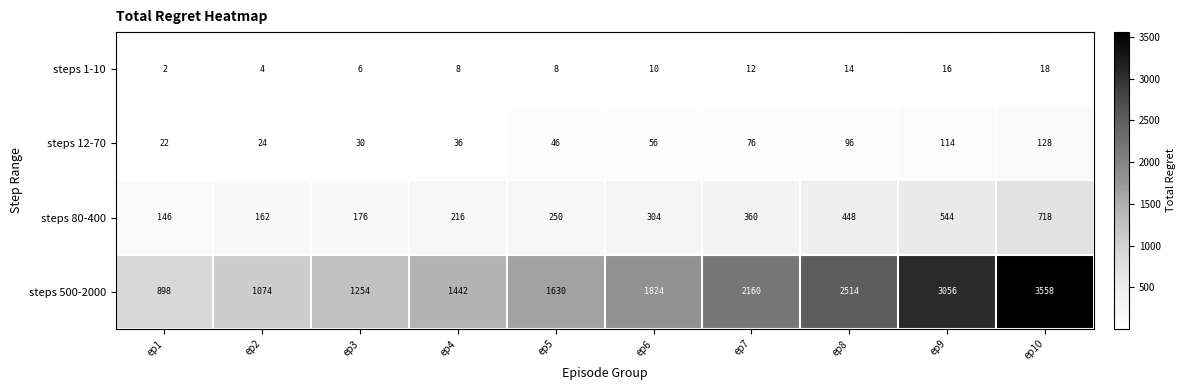

The steps 80-400 series shows 162 at ep2. True or false?

True